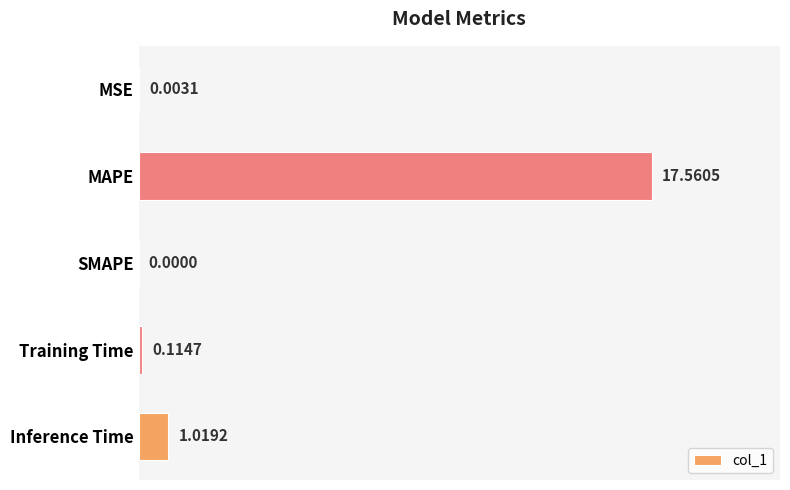

What is the change in value from MAPE to Training Time?

-17.4